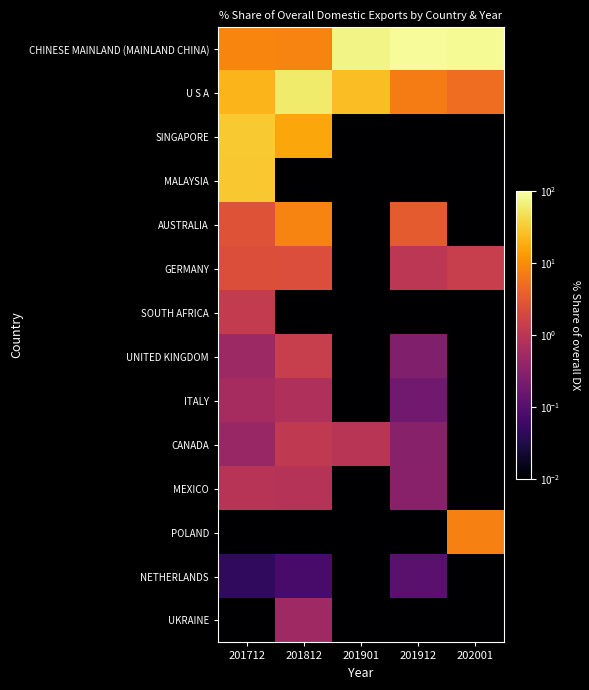

How many categories are shown in the chart?

5